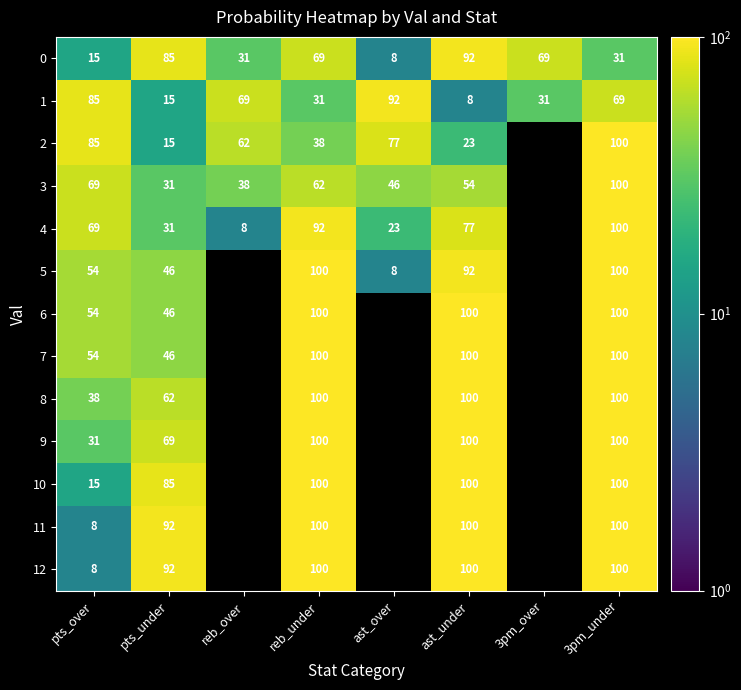

The value of 6 at pts_over is 54. True or false?

True